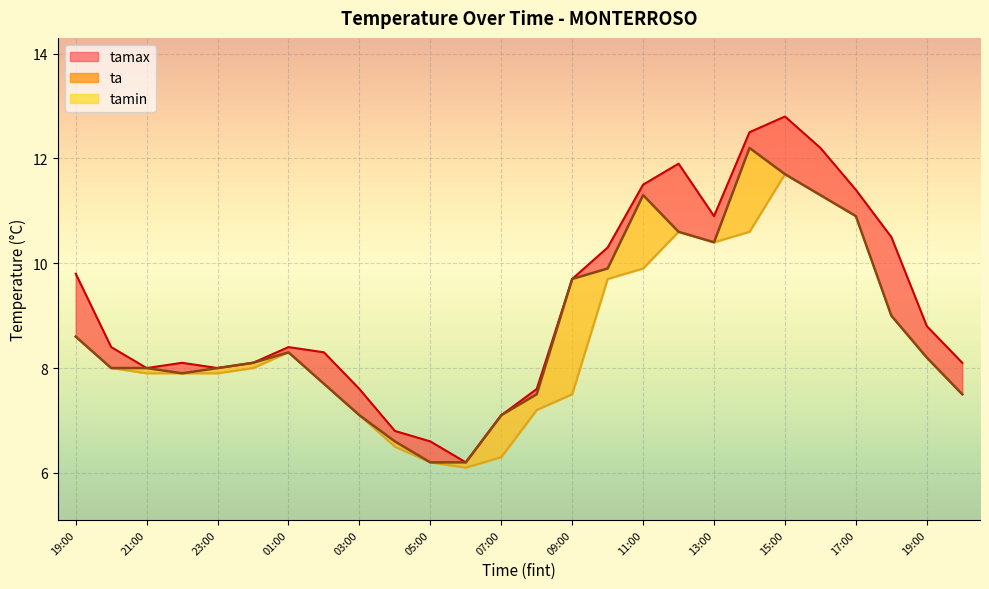

List the series in order of their overall mean, lowest first.

tamin_line, ta_line, tamax_line